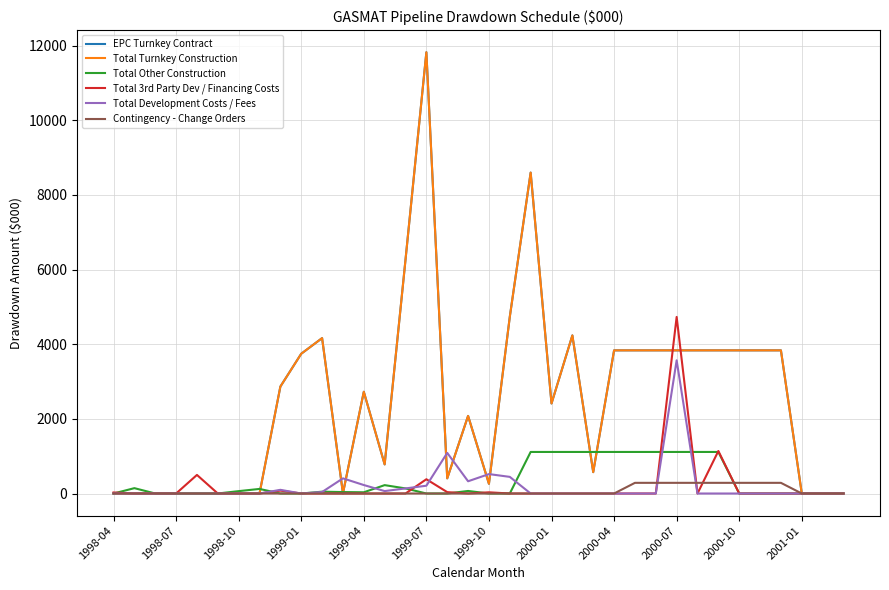

Is this an area chart (filled region under the line)?

No